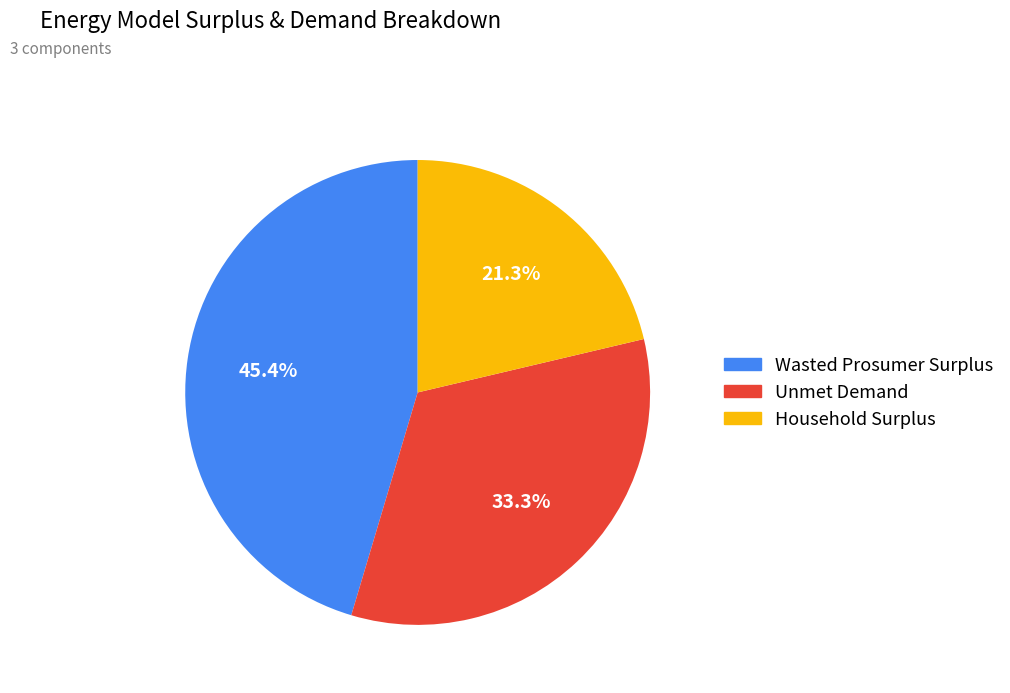

What percentage is the Wasted Prosumer Surplus slice, to the nearest percent?

45%